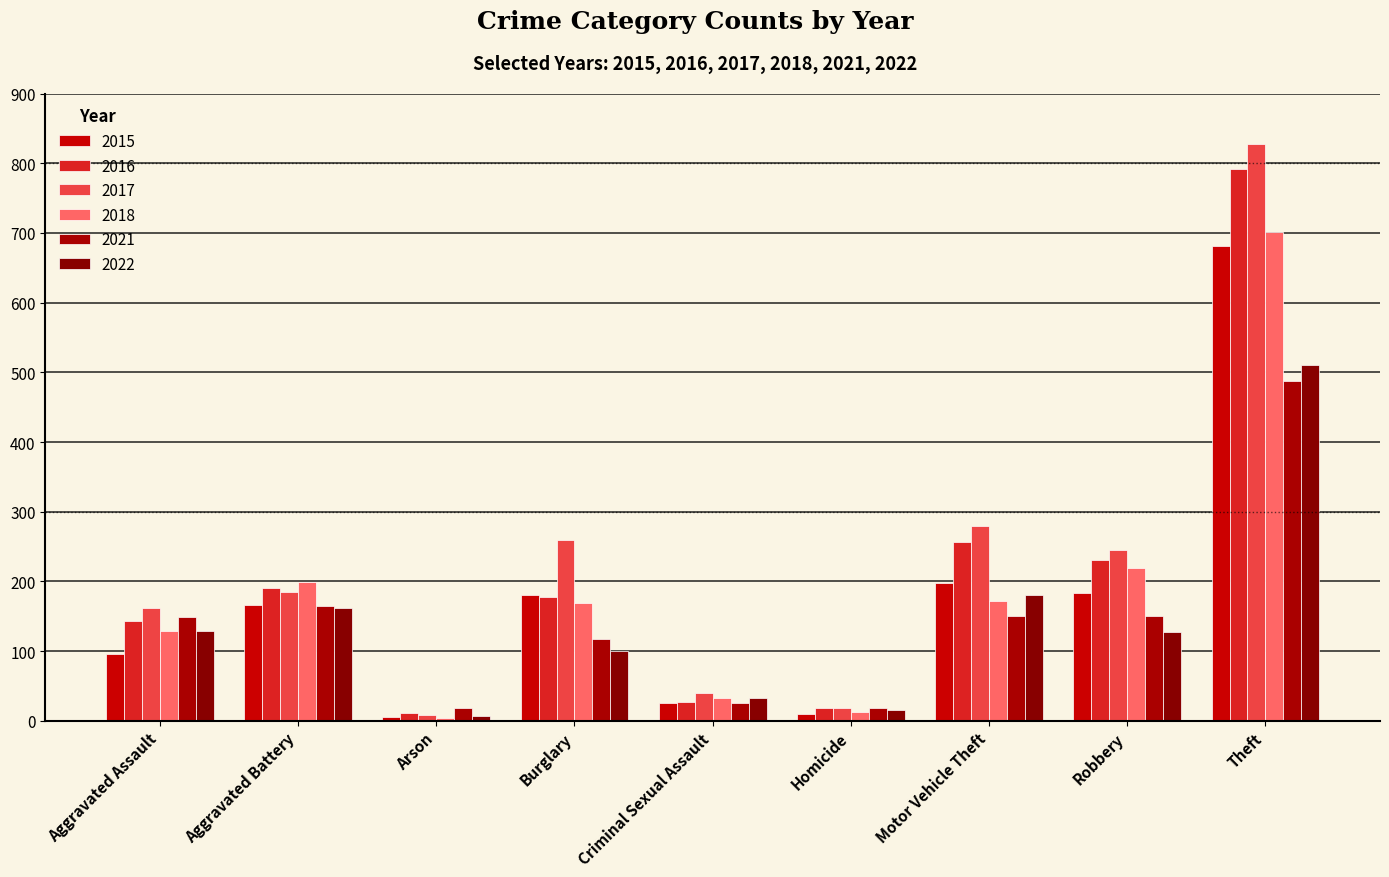

Rank the series by their maximum value, from highest to lowest.

2017, 2016, 2018, 2015, 2022, 2021